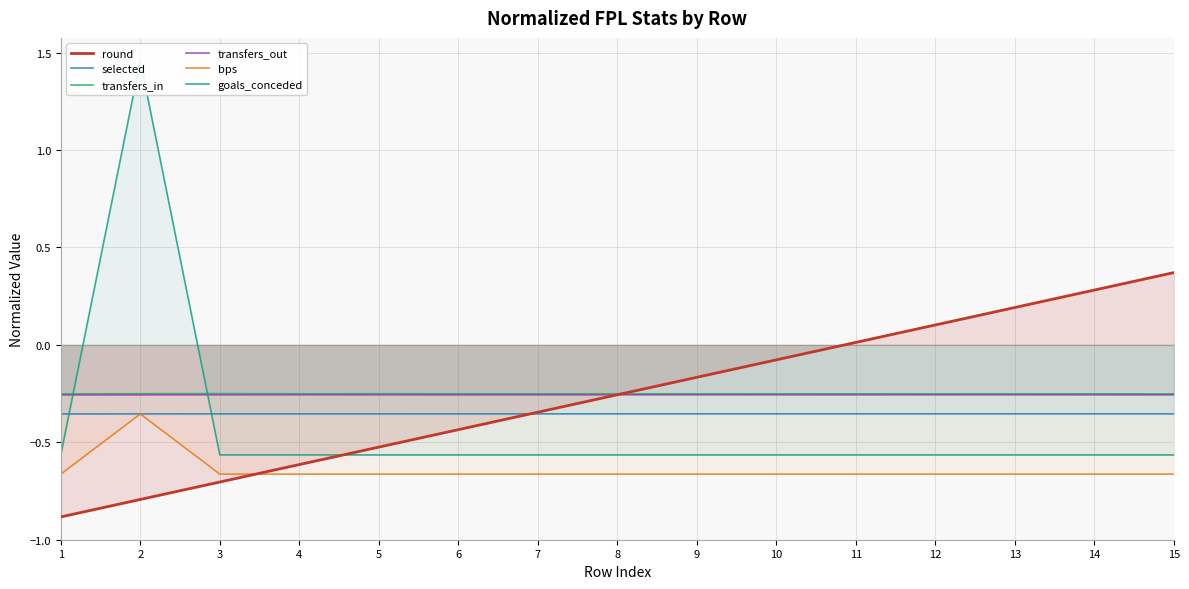

True or false: round has more than 2 points higher than both neighbors.

False